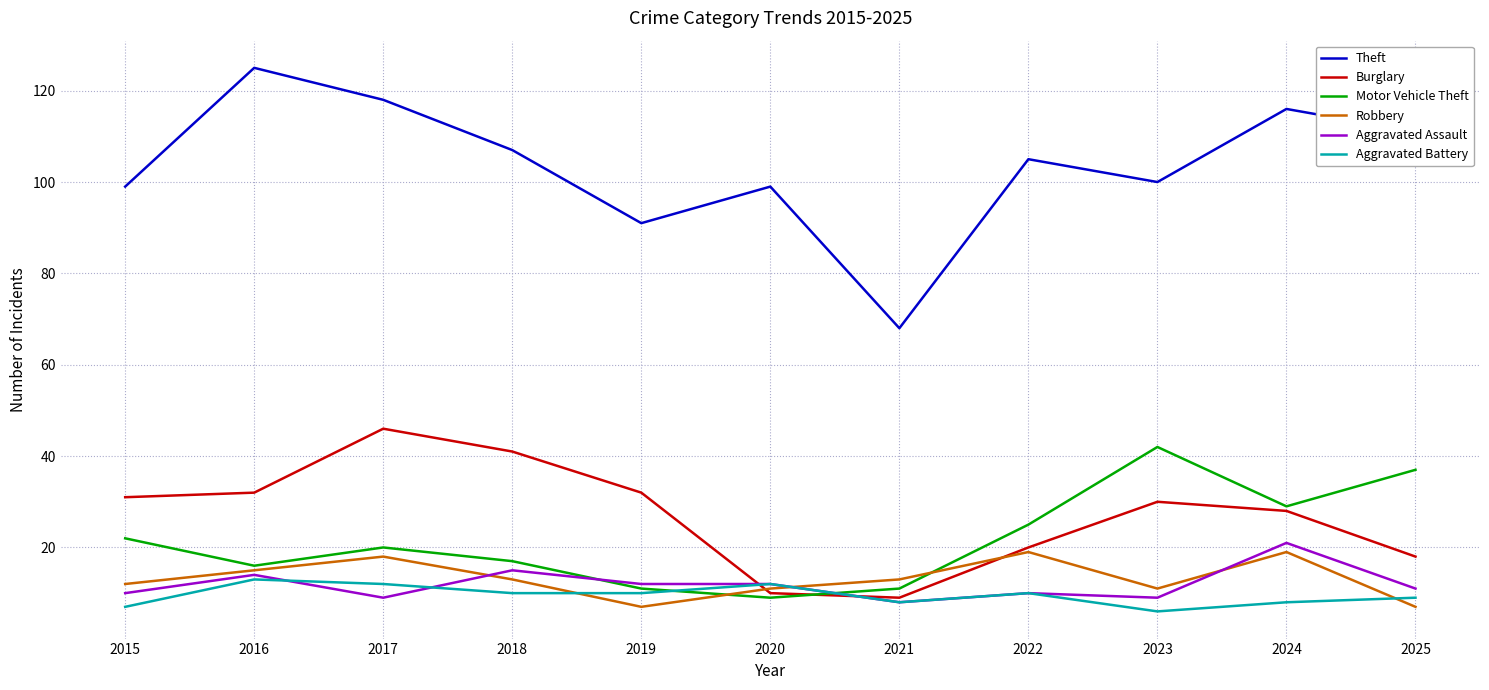

What is the minimum value shown in the chart?

6